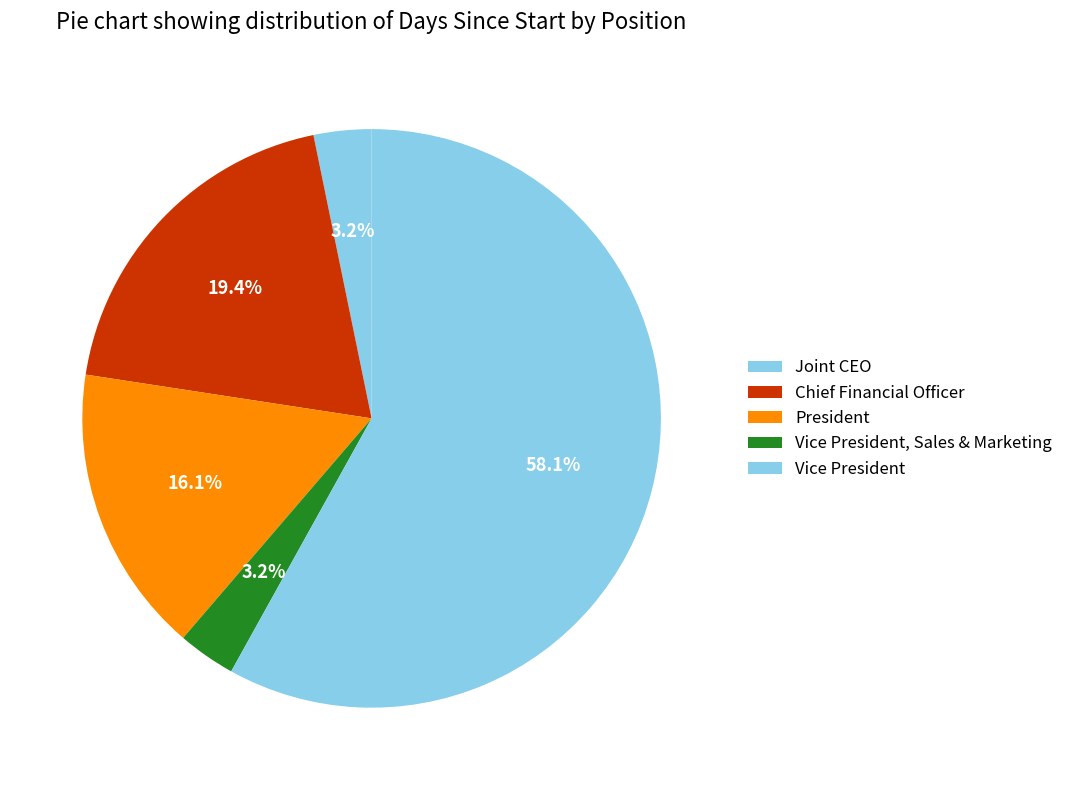

How many segments does this pie chart have?

5